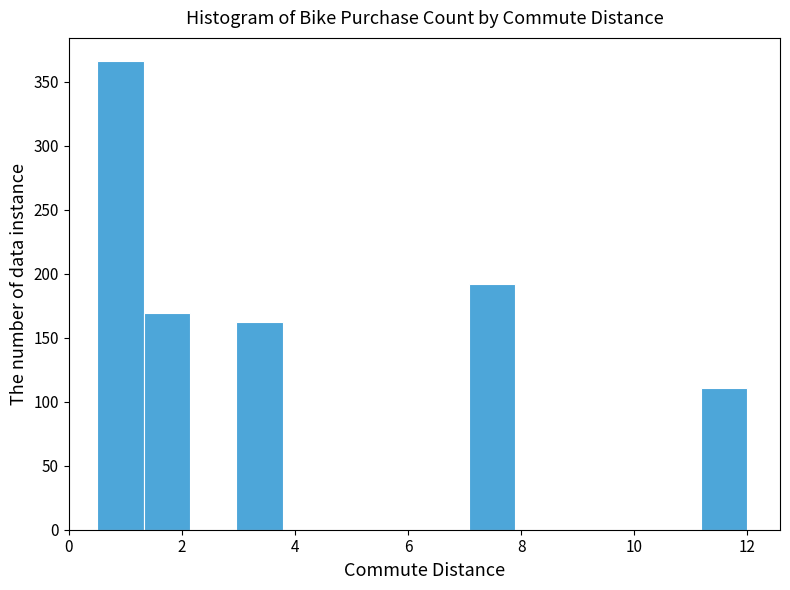

What is the height of the bar covering 7.0 to 7.8 on the x-axis? Neither the bar edges nor the heights are printed on the chart, so give them approximately, as read against the axes.

190